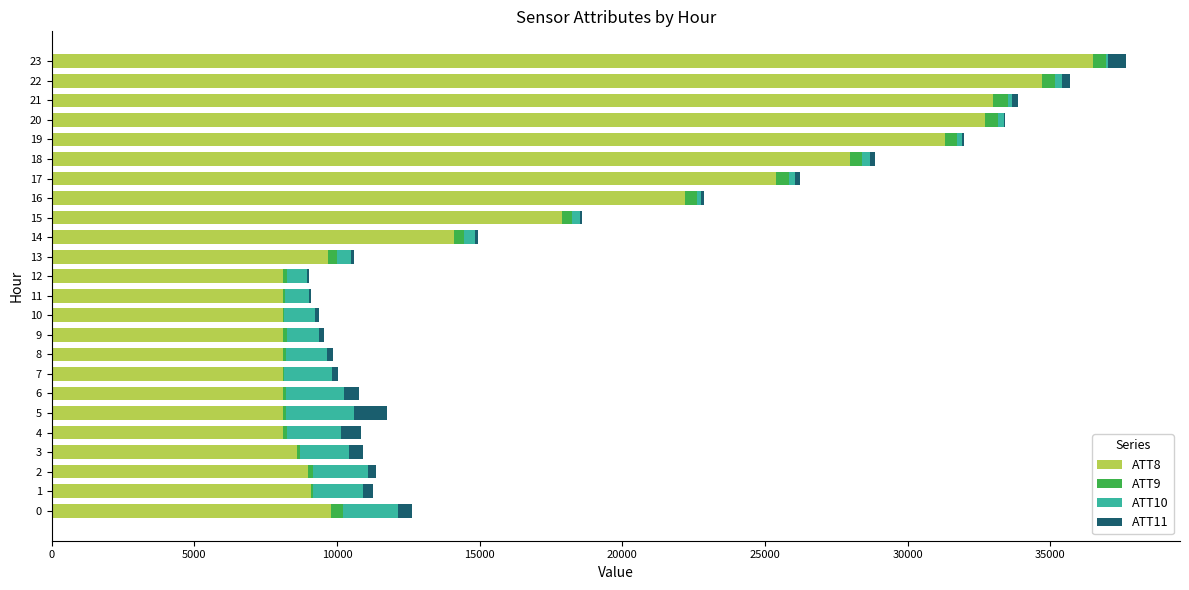

What are all the series names shown in the legend?

ATT8, ATT9, ATT10, ATT11